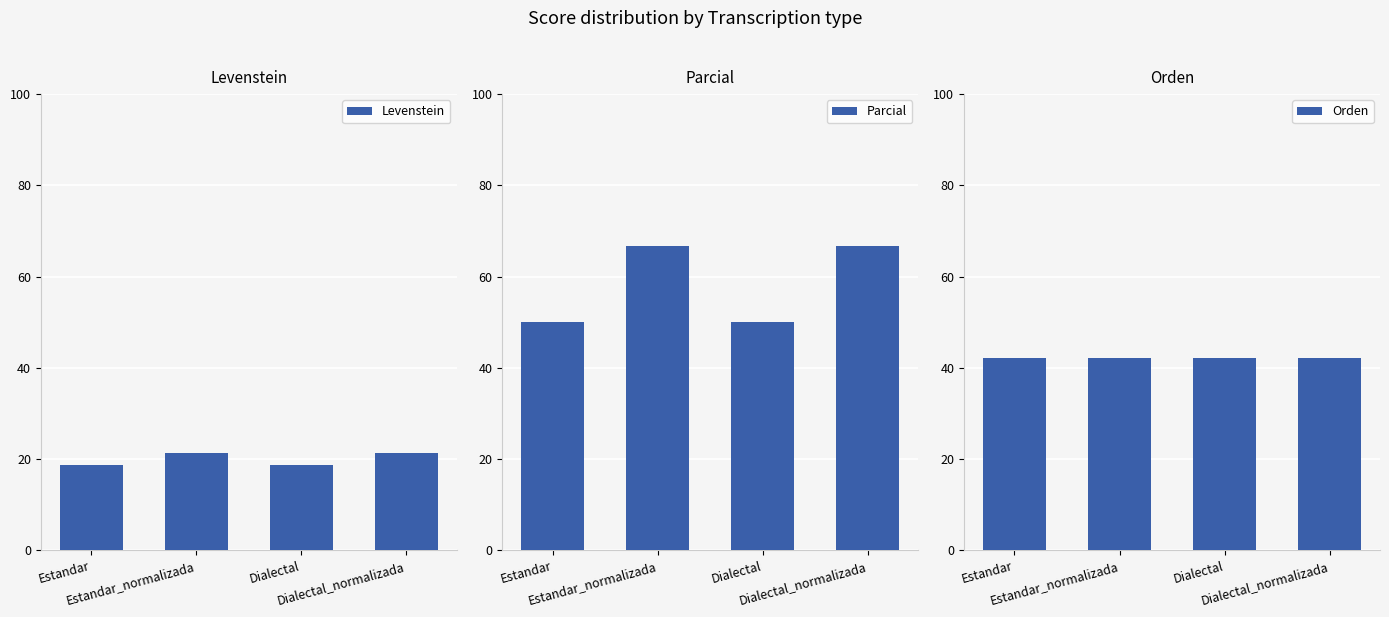

What is the value of the Levenstein bar at the 2nd from the left?

21.4